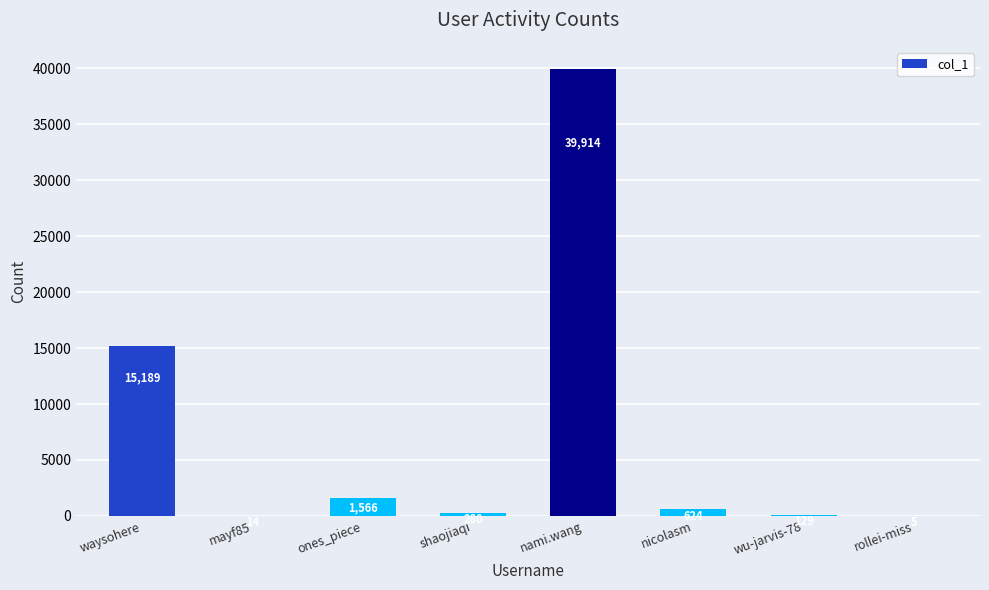

What is the average value?

7215